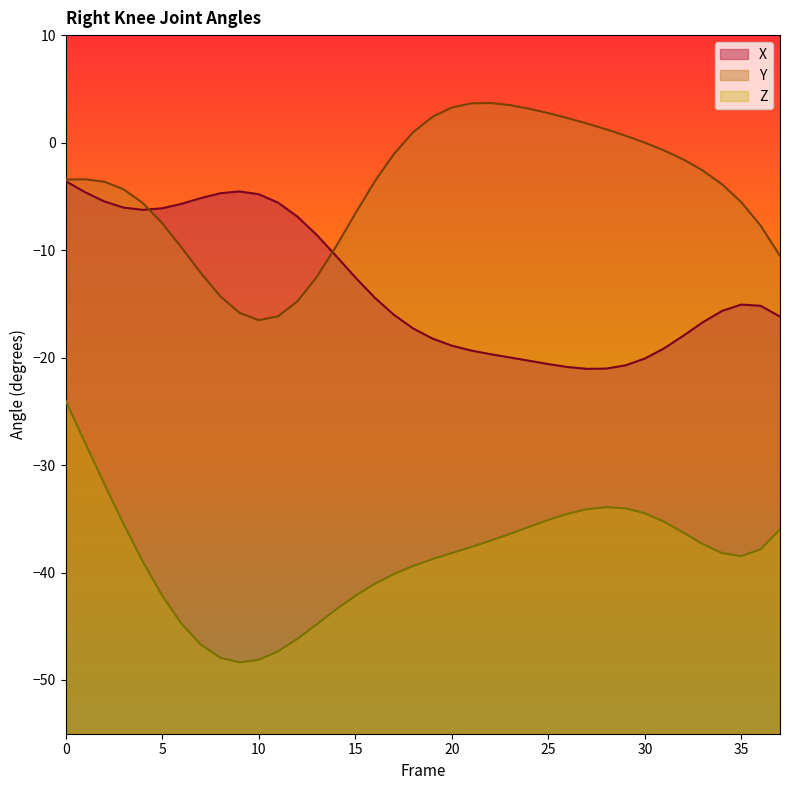

What is the approximate value of Y at 1?

-3.4